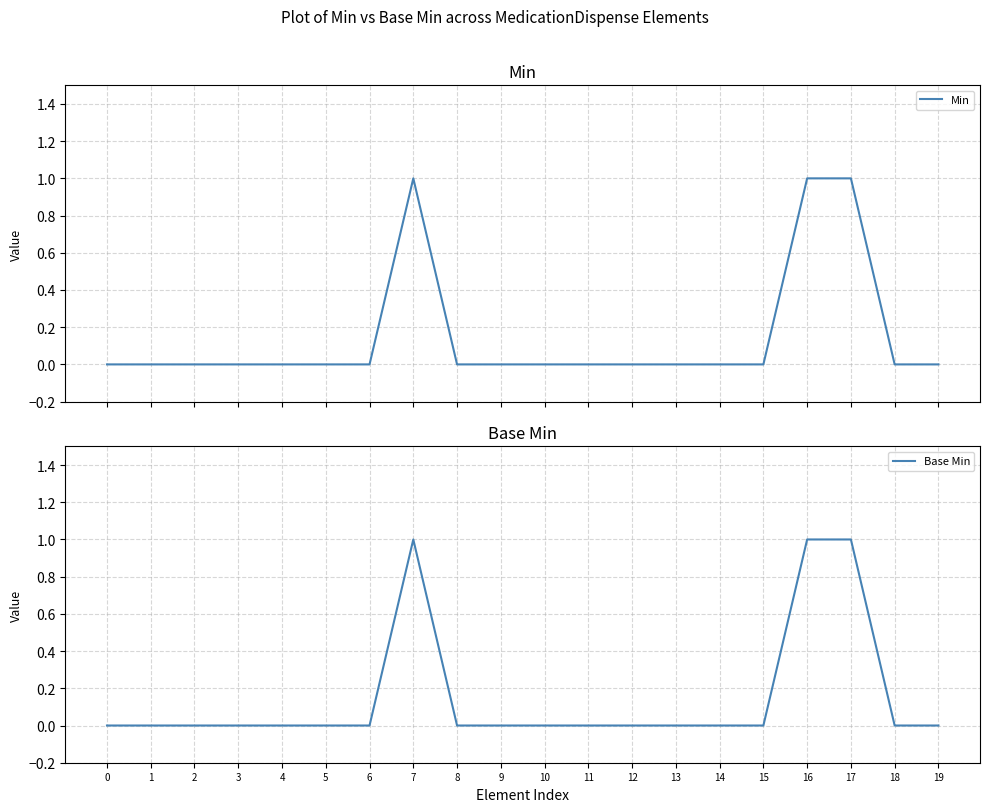

How many positive values does the Min series have?

3